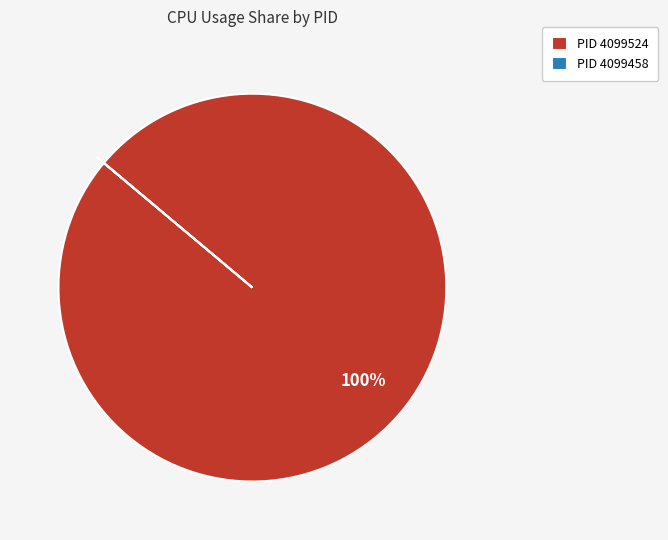

To the nearest percent, what is the average slice percentage?

50%